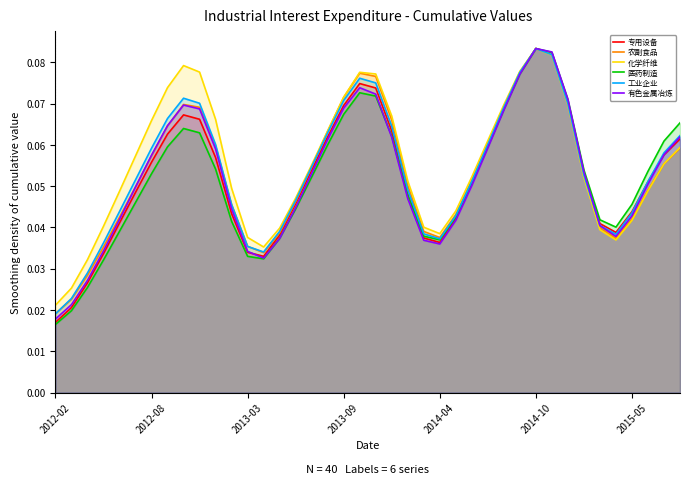

Does the chart have visible grid lines?

No